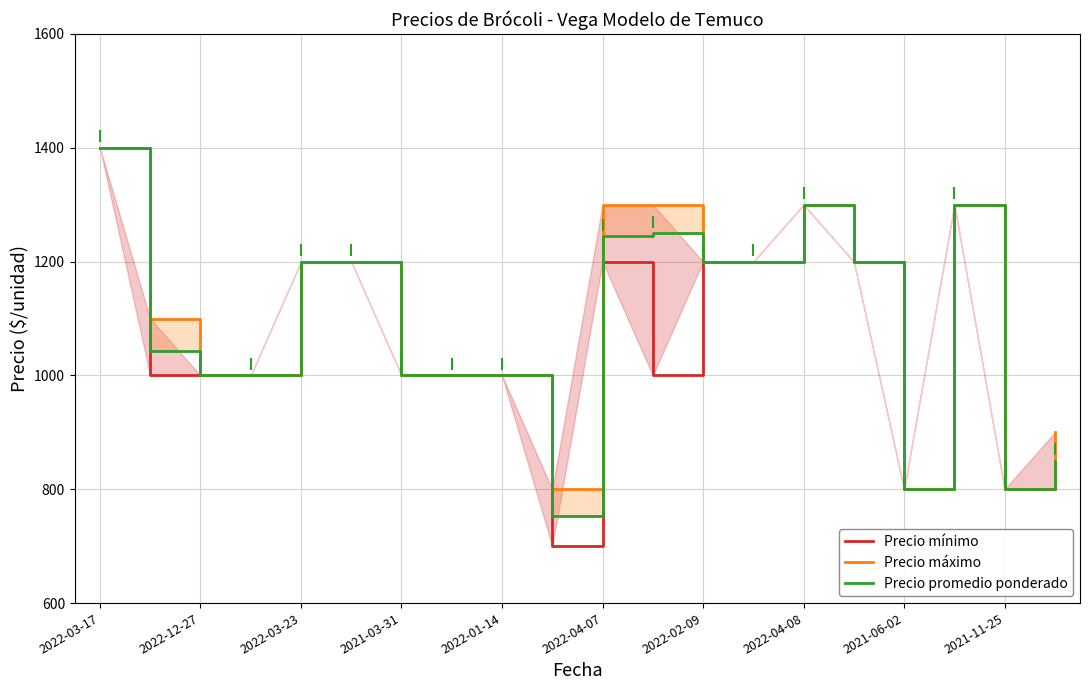

Is this an area chart (filled region under the line)?

No